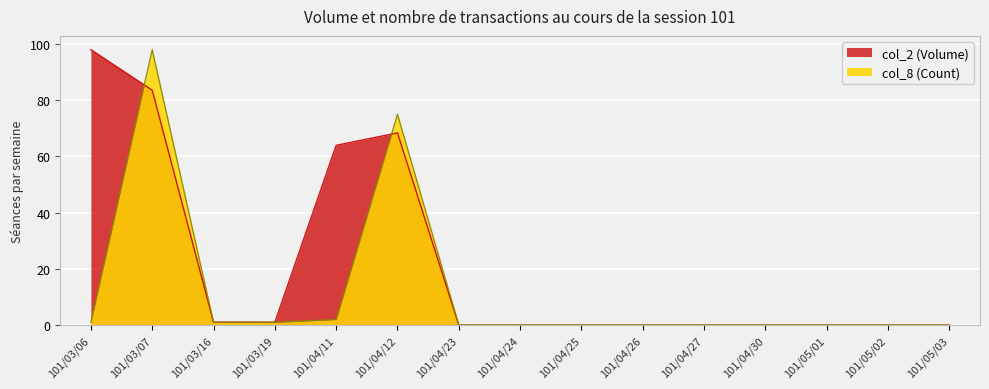

What is the label of the 15th point from the left?

101/05/03